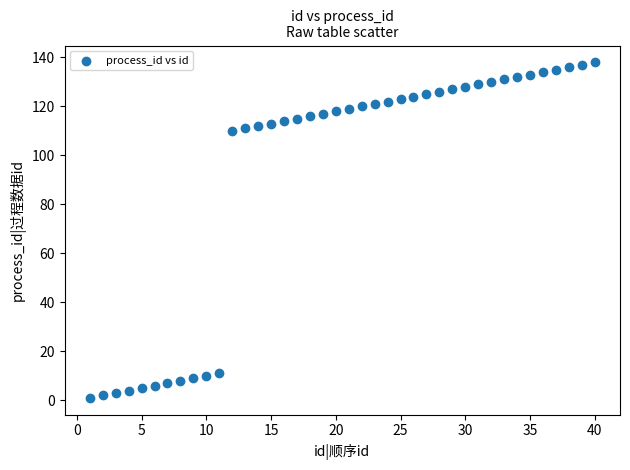

What is the range of X values (max minus min)?

39